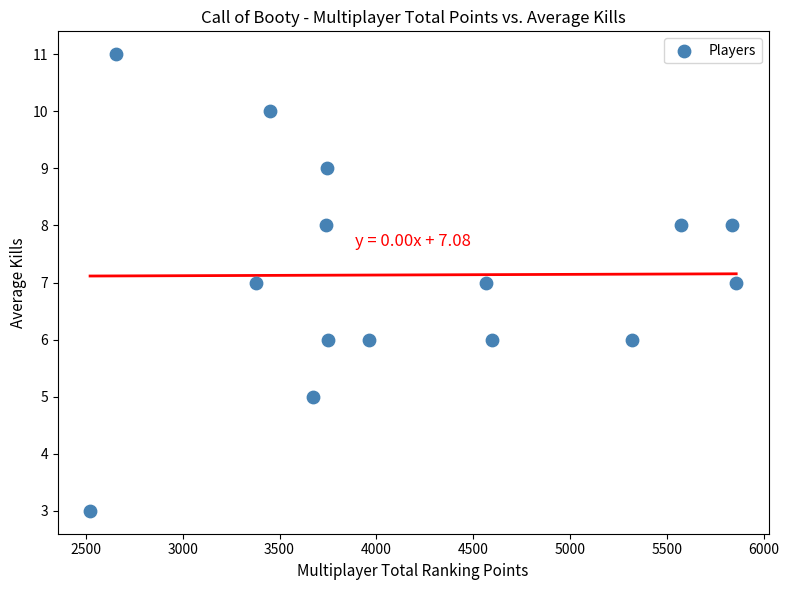

What is the range of Y values (max minus min)?

8